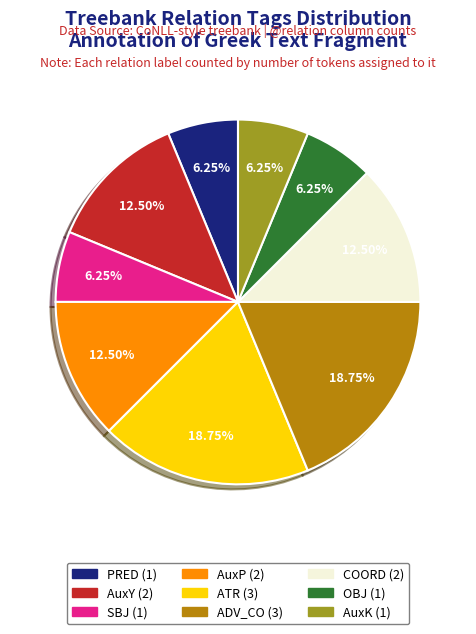

Between ATR and PRED, which is larger?

ATR